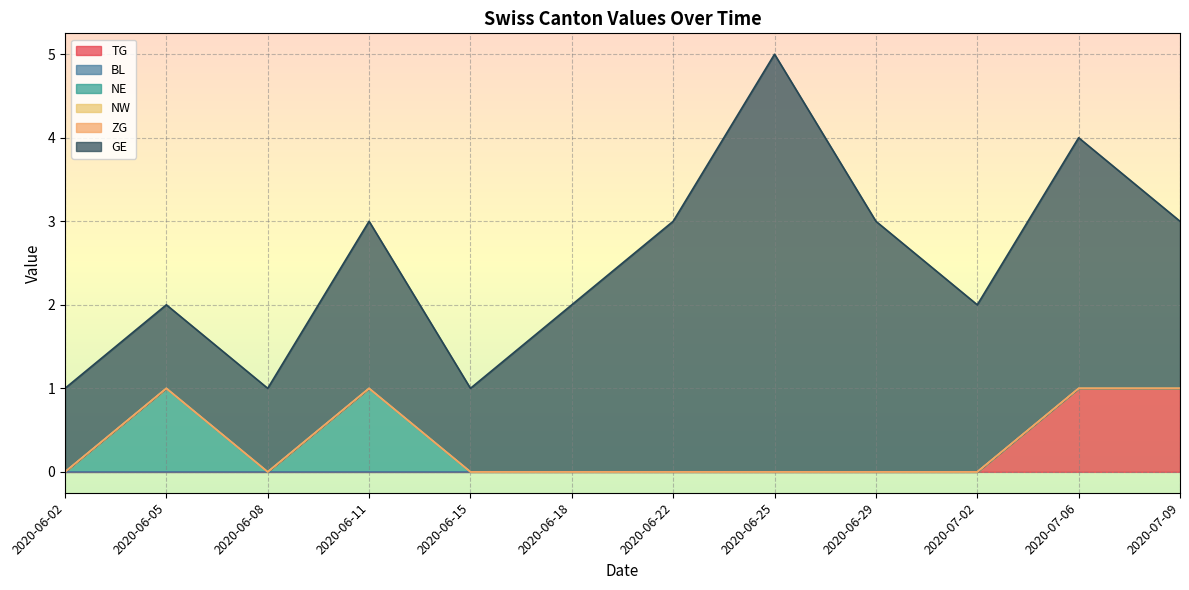

Which category has the lowest value across all series?

2020-06-02